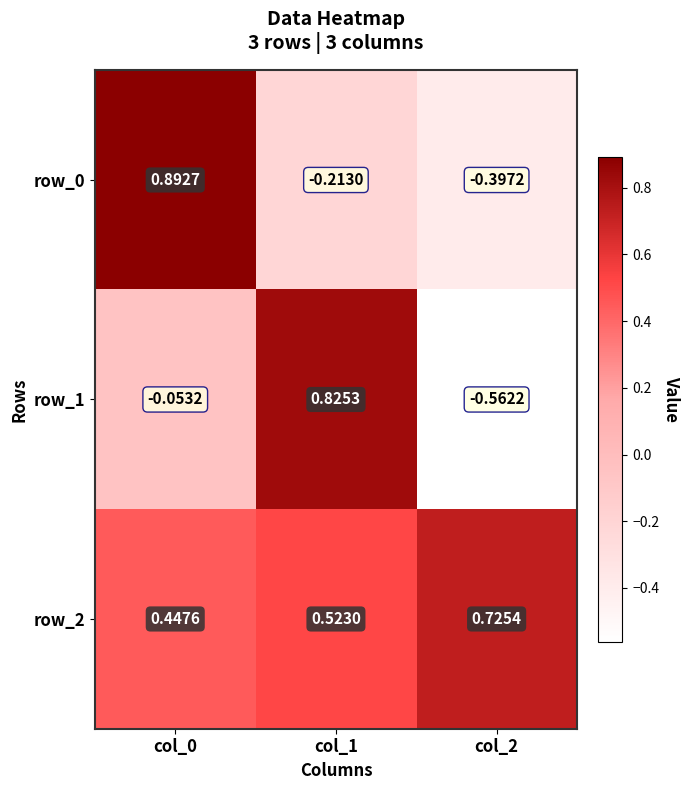

Rank the series at col_1 from lowest to highest value.

row_0, row_2, row_1